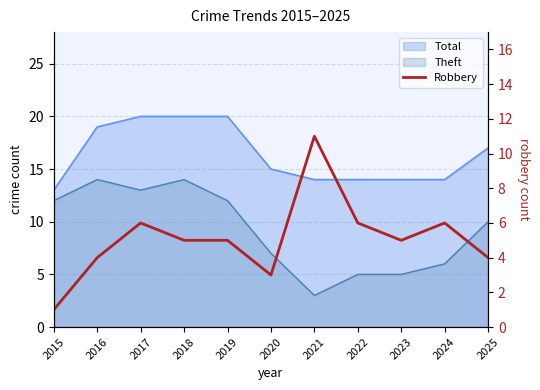

True or false: the data shows 17 at 2021.

False